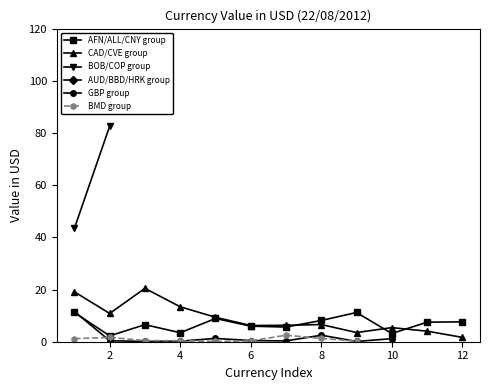

What are all the series names shown in the legend?

AFN/ALL/CNY group, CAD/CVE group, BOB/COP group, AUD/BBD/HRK group, GBP group, BMD group